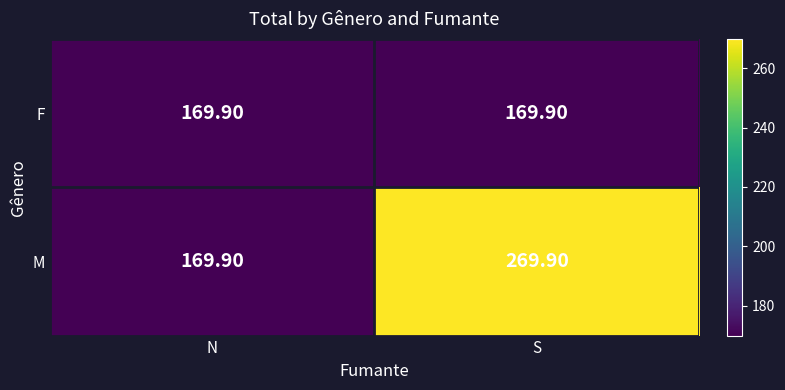

List the series in order of their overall mean, lowest first.

F, M